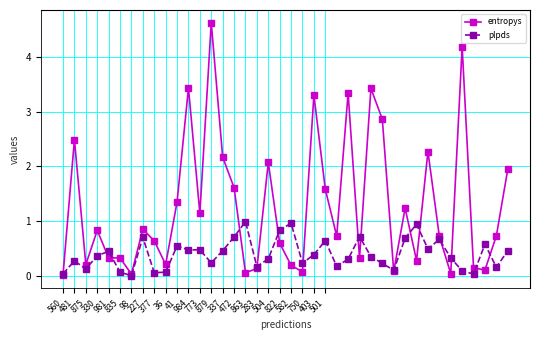

What is the greatest value displayed?

4.6